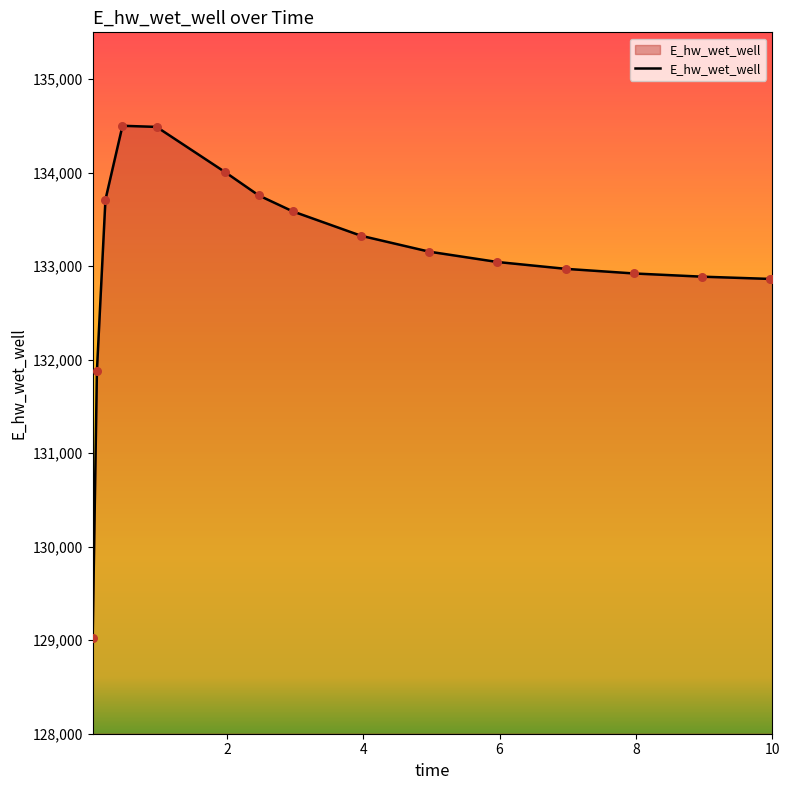

What is the greatest value displayed?

134500.6